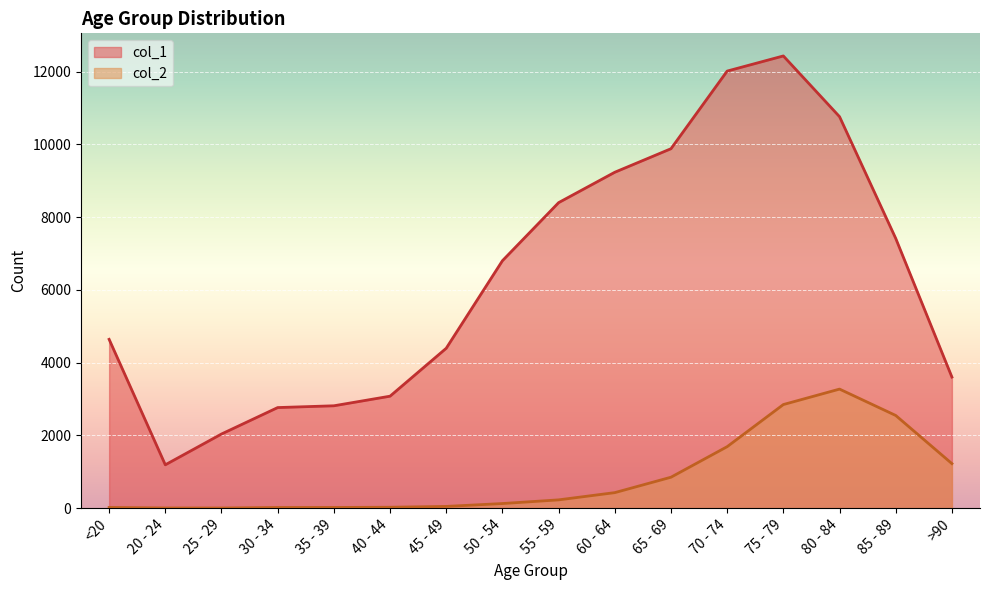

True or false: col_1 and col_2 cross at least once.

False